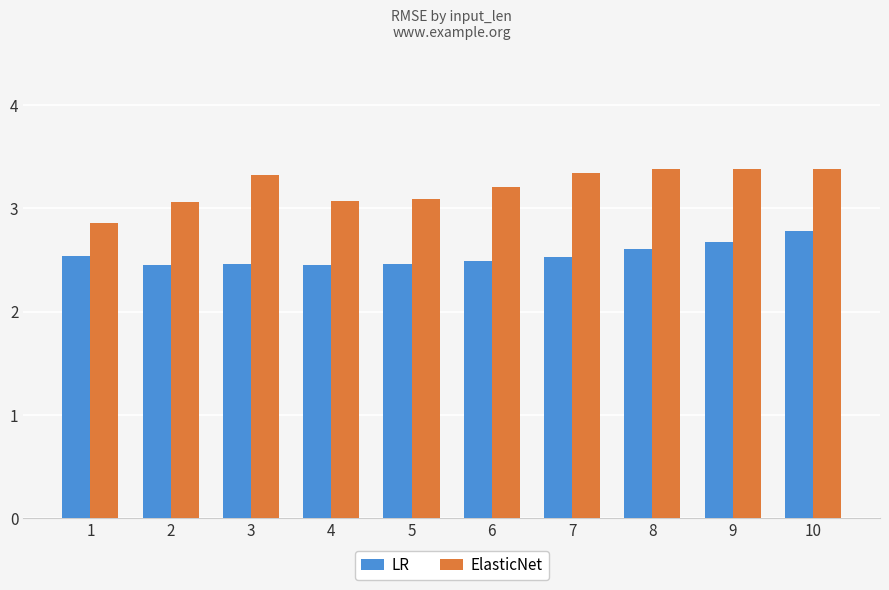

Rank the series by their maximum value, from highest to lowest.

ElasticNet, LR